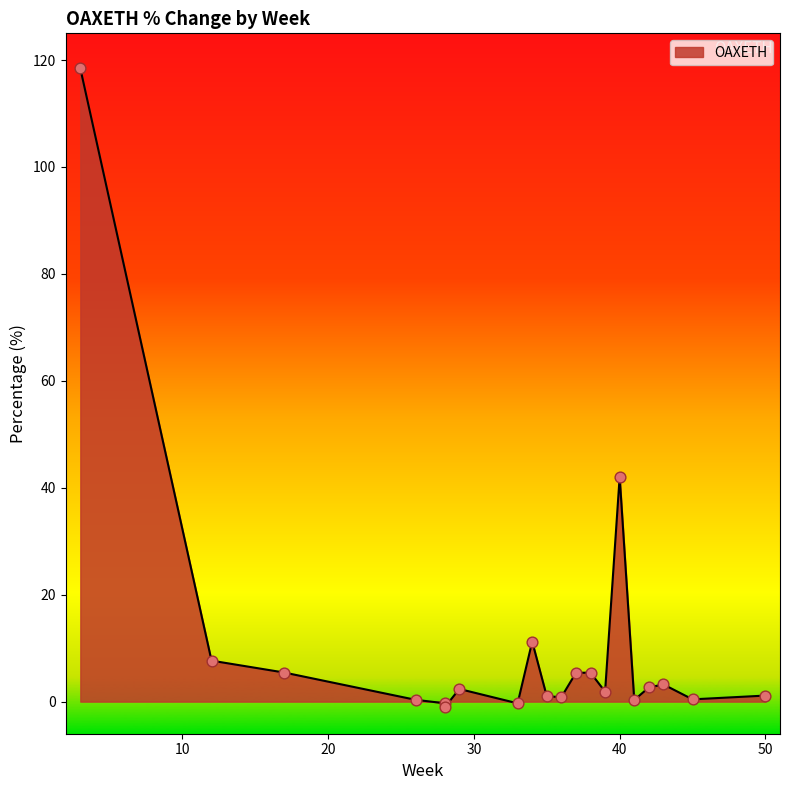

Between 36 and 33, which is larger?

36